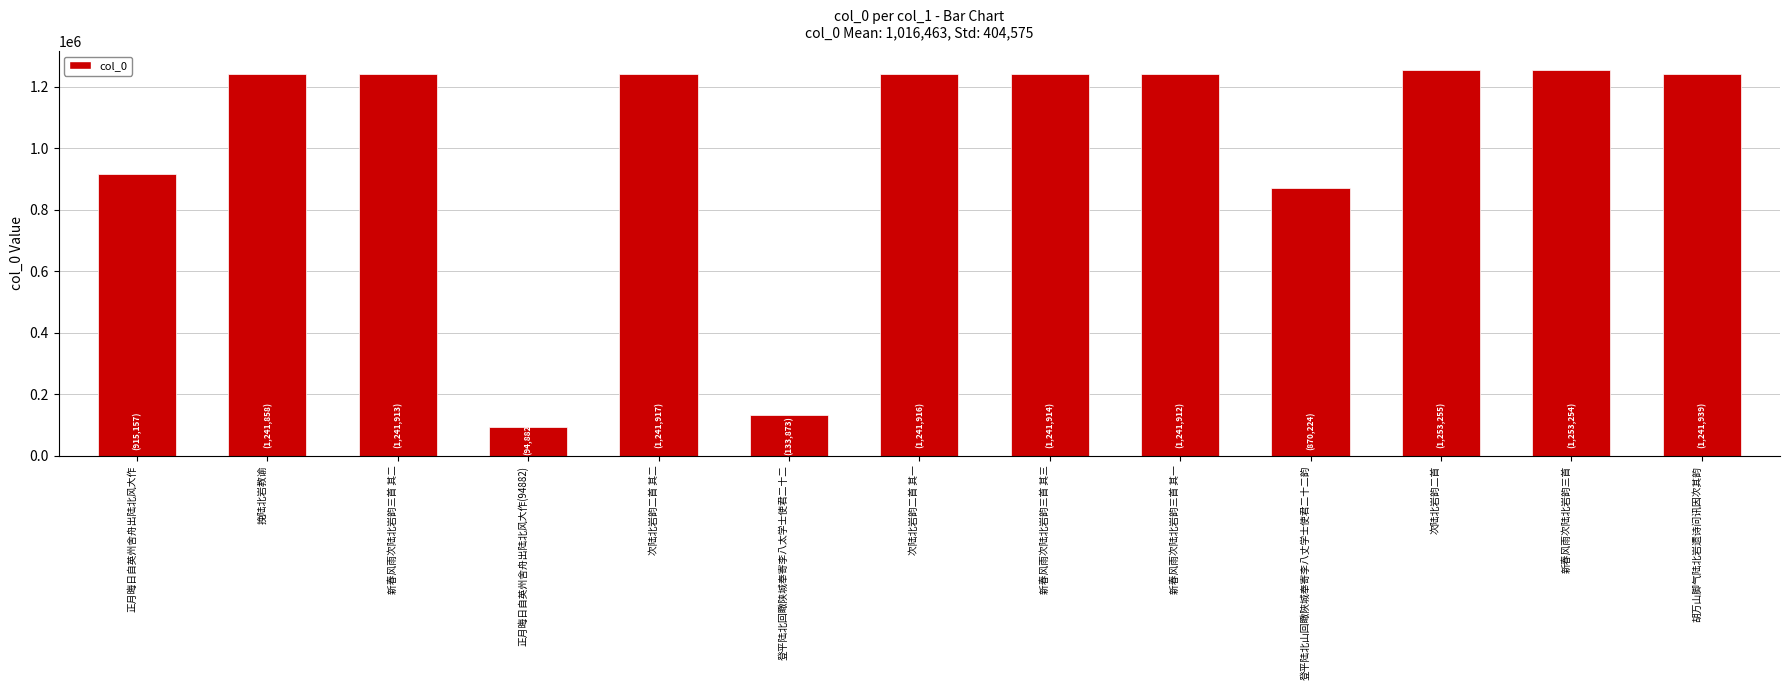

What is the change in value from 新春风雨次陆北岩韵三首 其一 to 胡万山脚气陆北岩遗诗问讯因次其韵?

+27